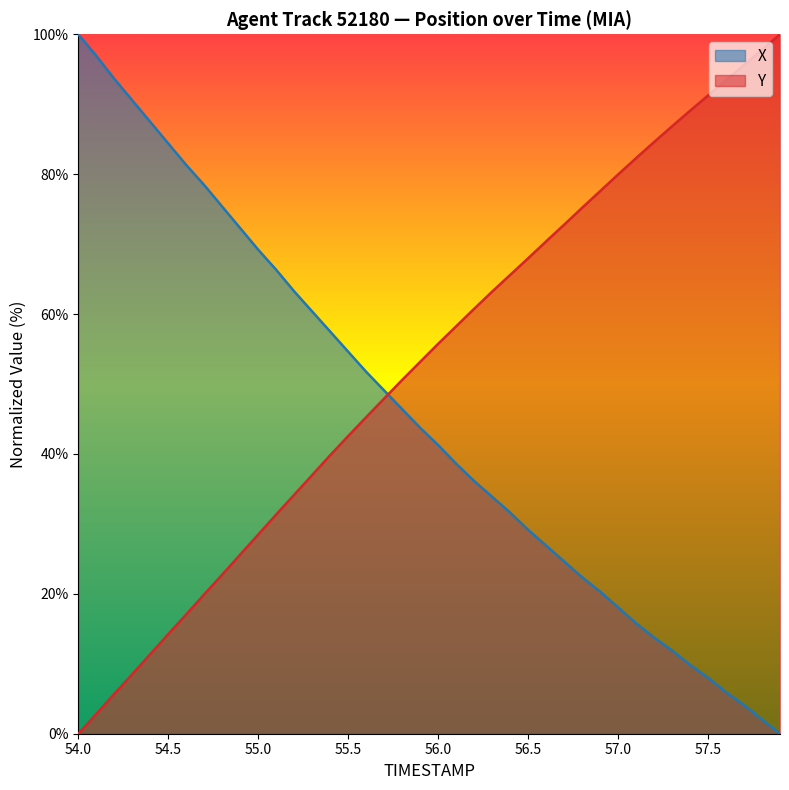

True or false: Y and X intersect in this chart.

True